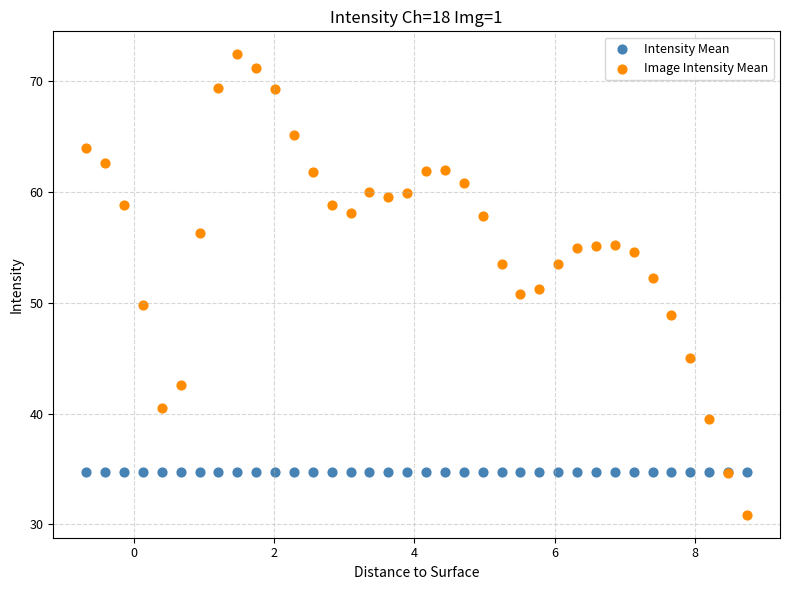

Which series contains the highest Y value?

Image Intensity Mean